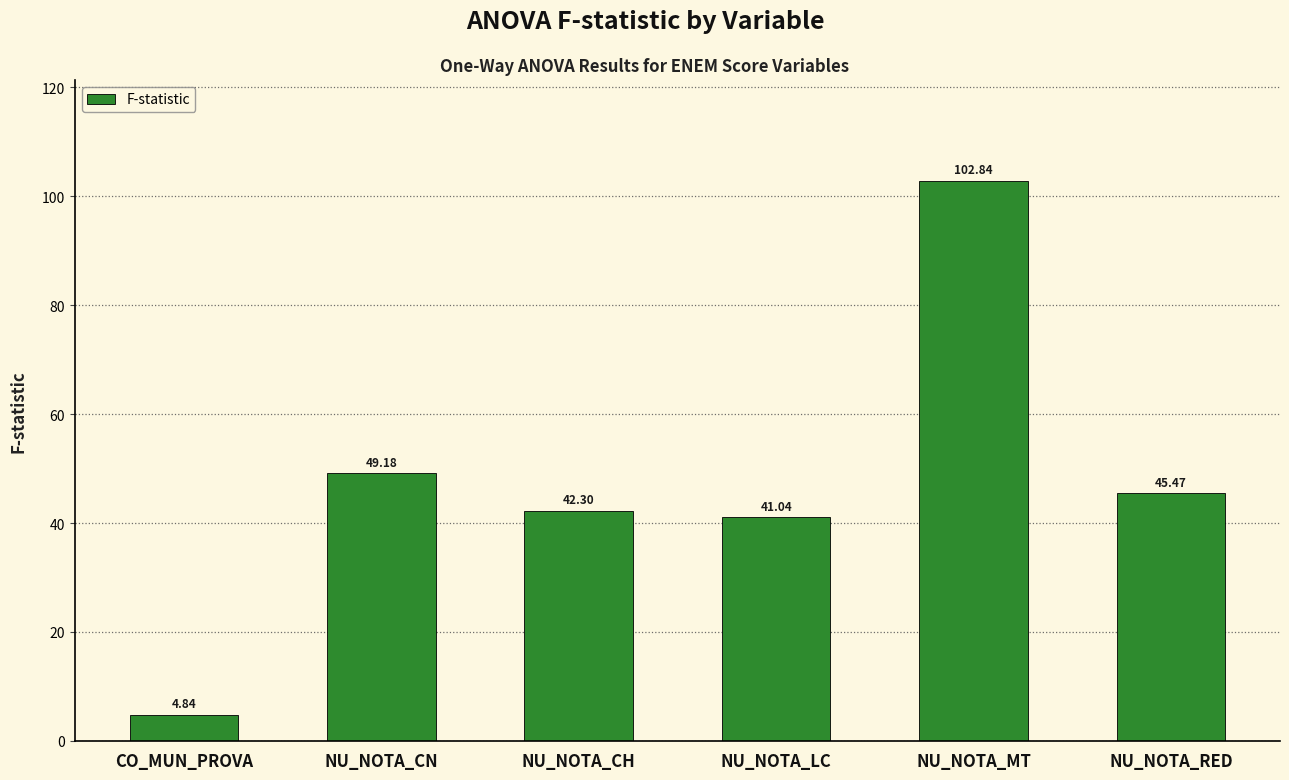

At which label is the value closest to 53?

NU_NOTA_CN